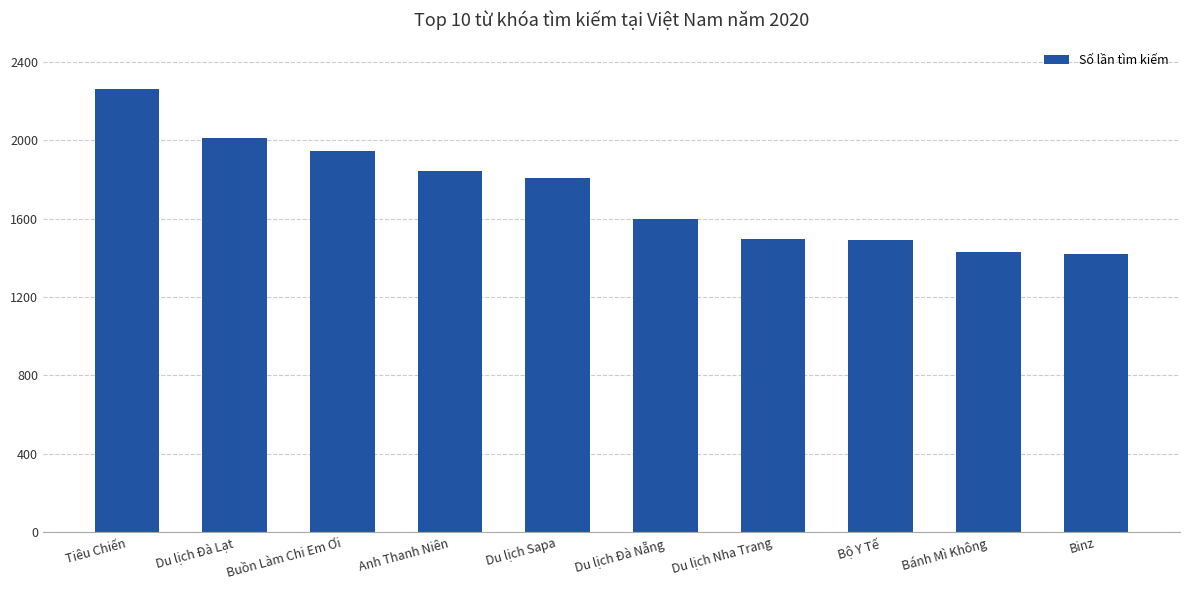

What is the ratio of the value at Du lịch Nha Trang to the value at Tiêu Chiến?

0.7